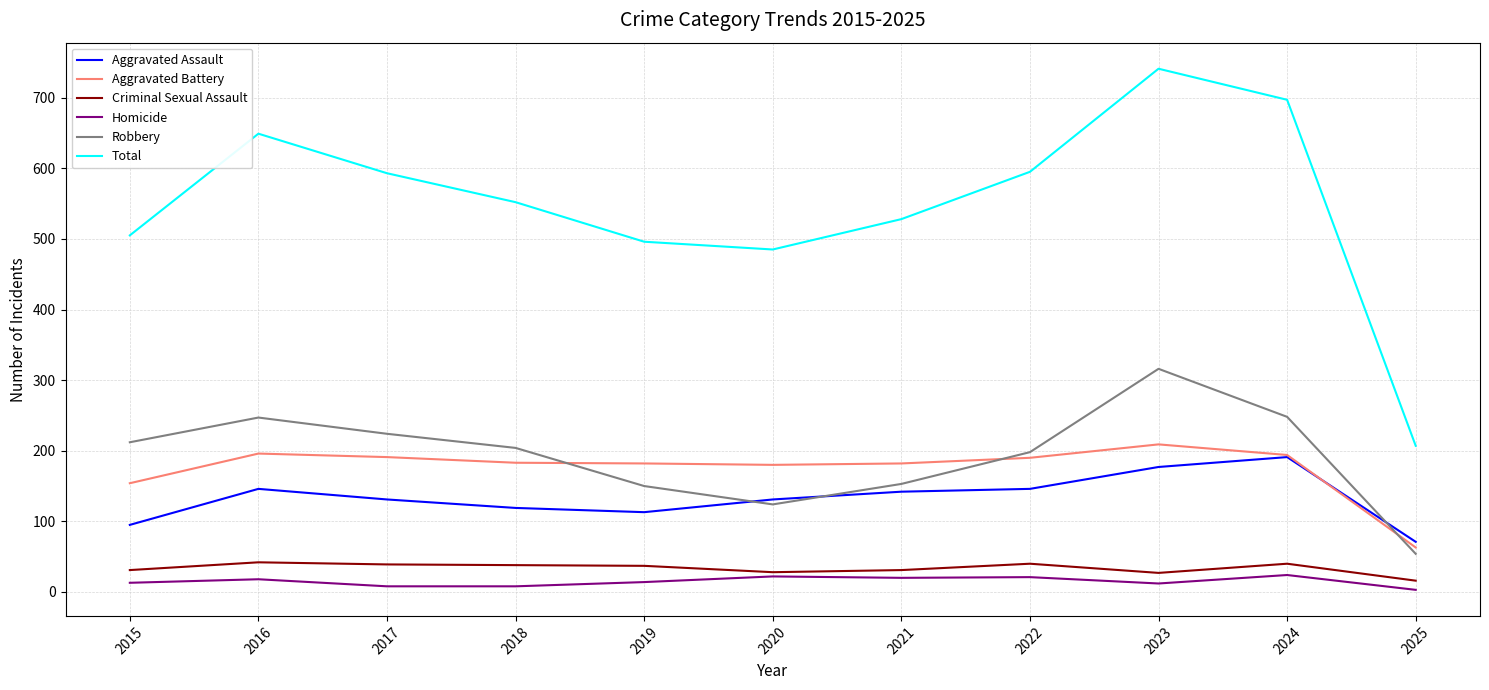

What is the difference between the highest and lowest values at 2020?

463